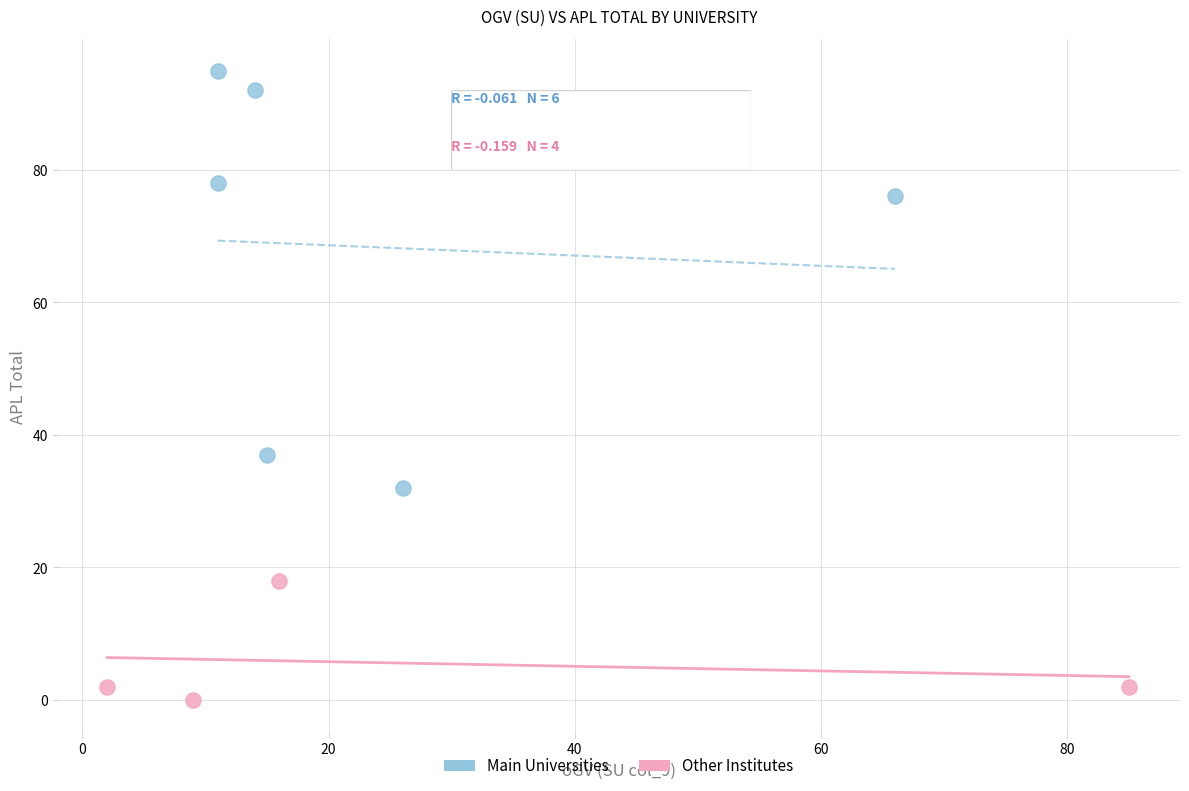

Which series has the largest Y range (max minus min)?

Main Universities